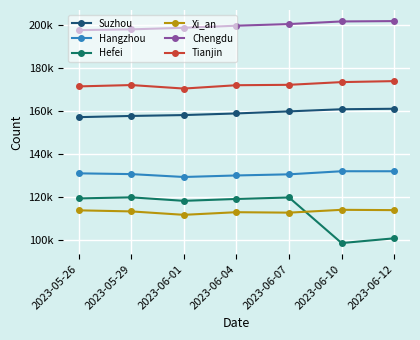

Is this an area chart (filled region under the line)?

No